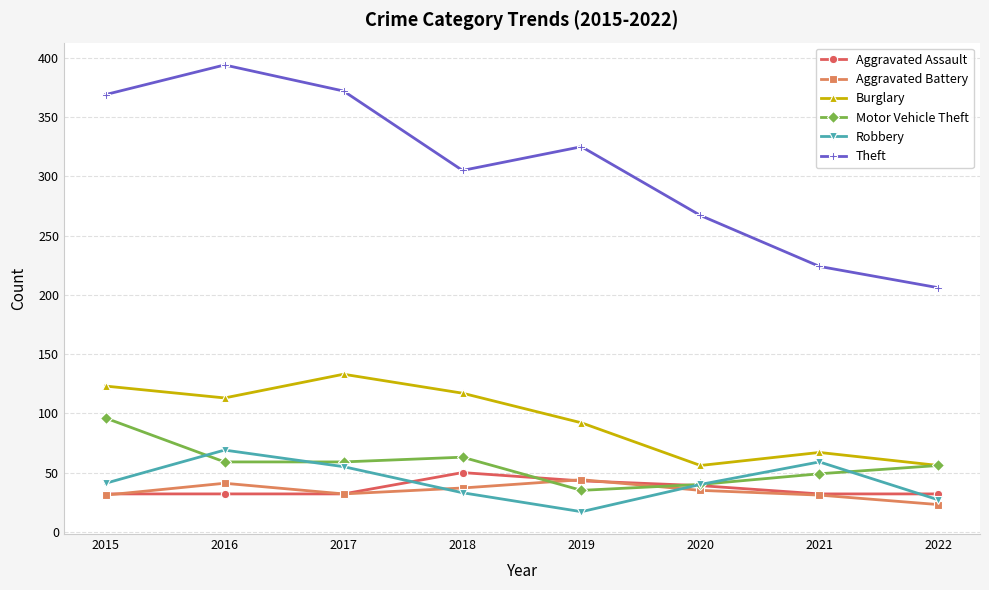

What is the difference between the maximum and minimum values in the Motor Vehicle Theft series?

61